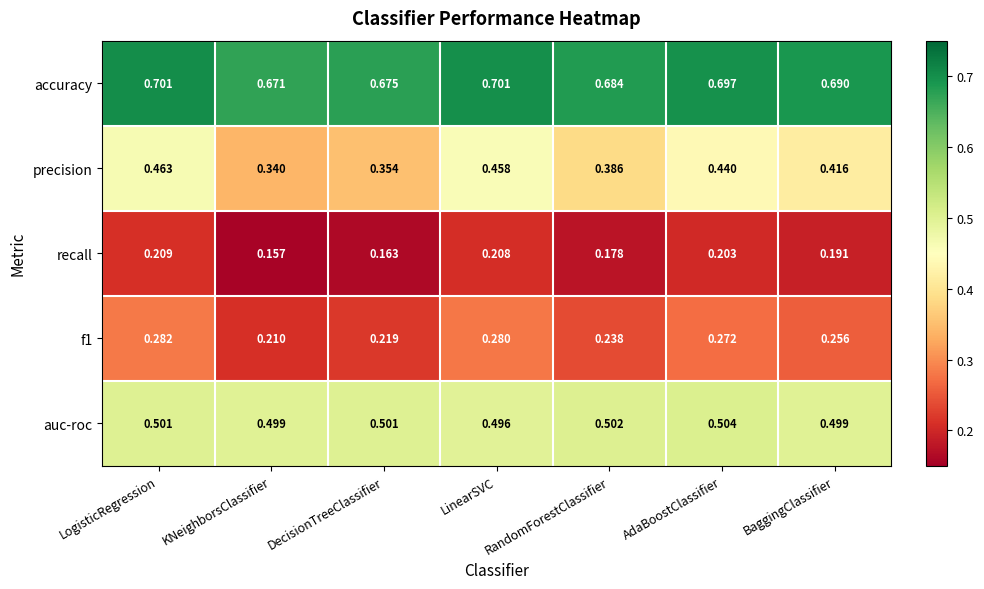

Which series has the widest spread of values?

precision